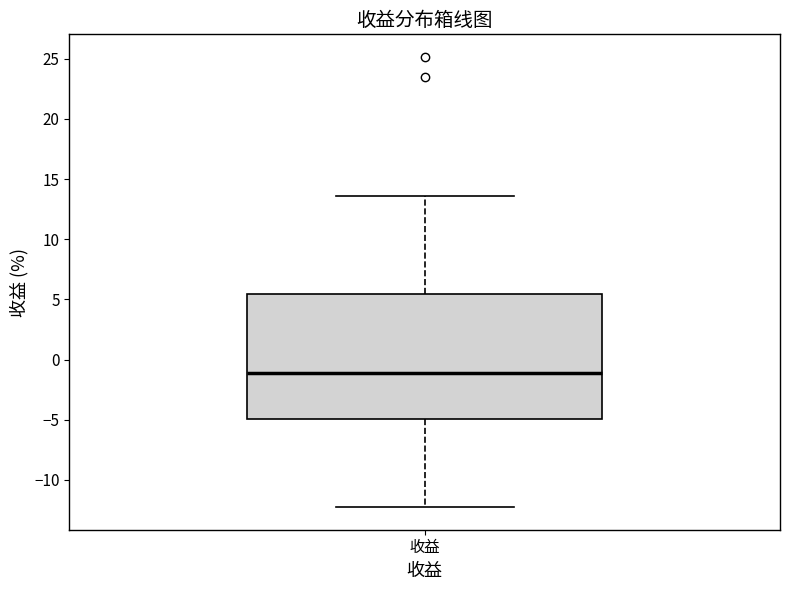

Where is the lower edge of the box for 收益 on the y-axis? The values are not printed on the chart, so give them approximately, as read against the axis.

-5.0